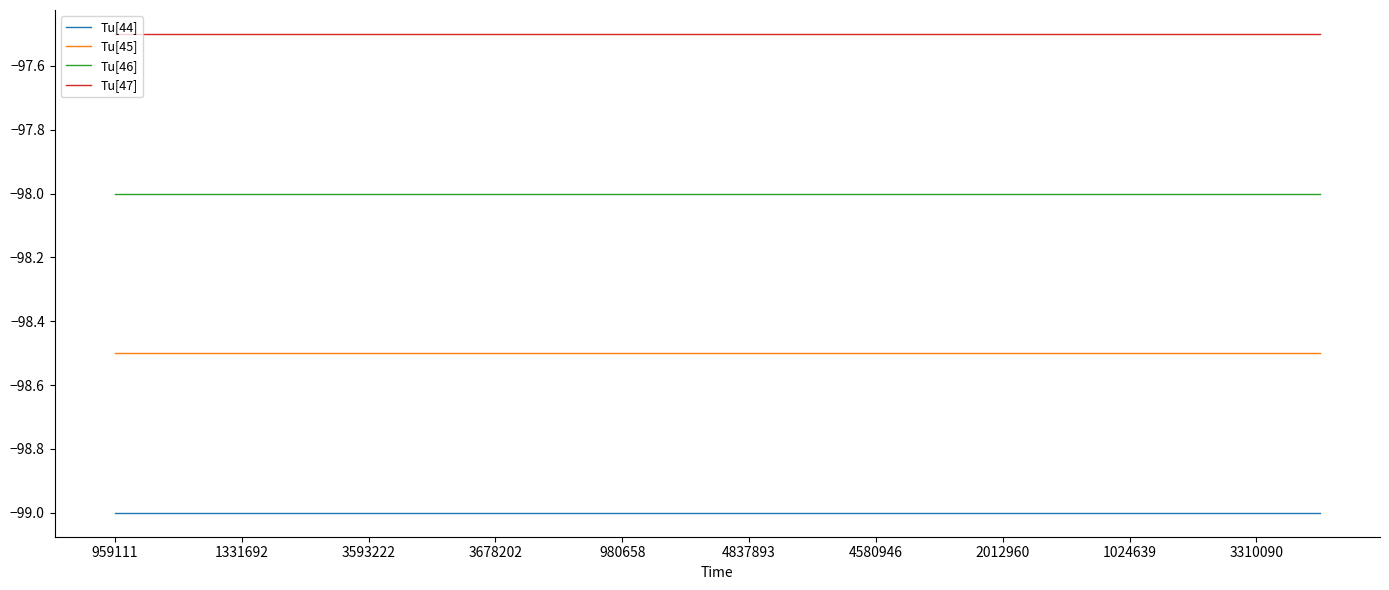

True or false: Tu[45] and Tu[44] intersect in this chart.

False